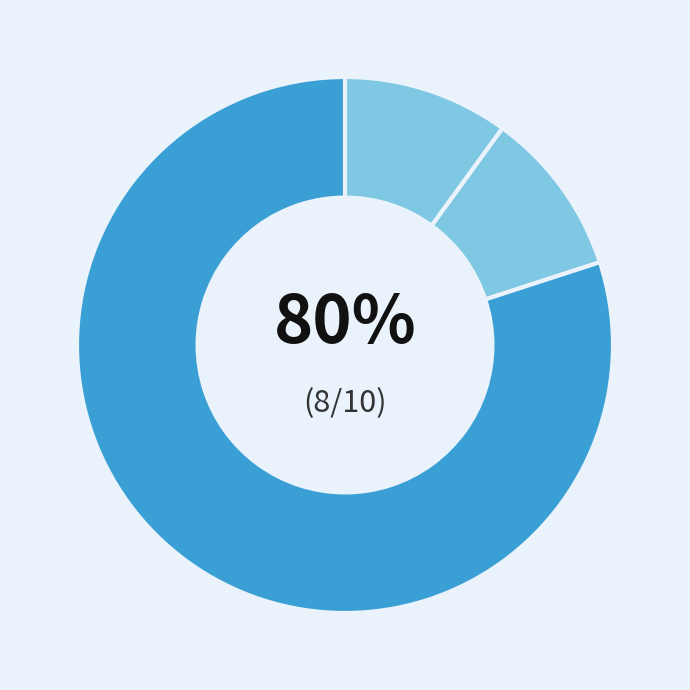

Which category has the smallest portion of the pie?

Aggravated Assault